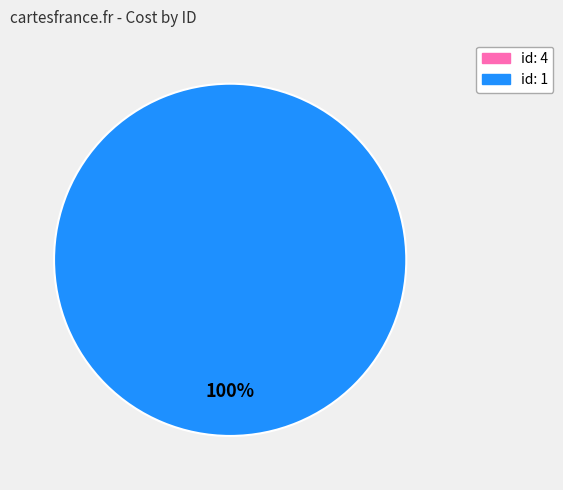

What is the largest slice in the pie chart?

id: 1